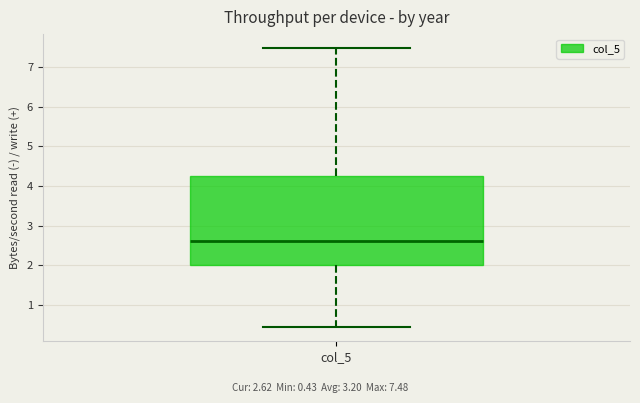

Transcribe this box plot: give where the median line is, the range the box spans, and where the two whiskers end, as read against the y-axis. The values are not printed on the chart, so give them approximately, as read against the axis.

median 2.6, box 2.0 to 4.3, whiskers 0.4 to 7.5